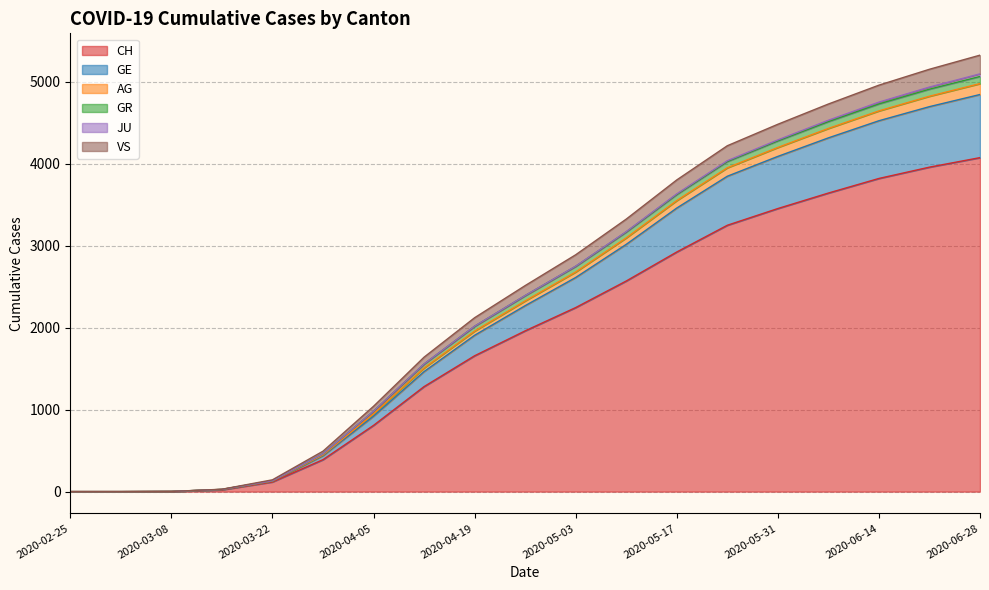

At which category is the sum across all series the highest?

2020-06-28